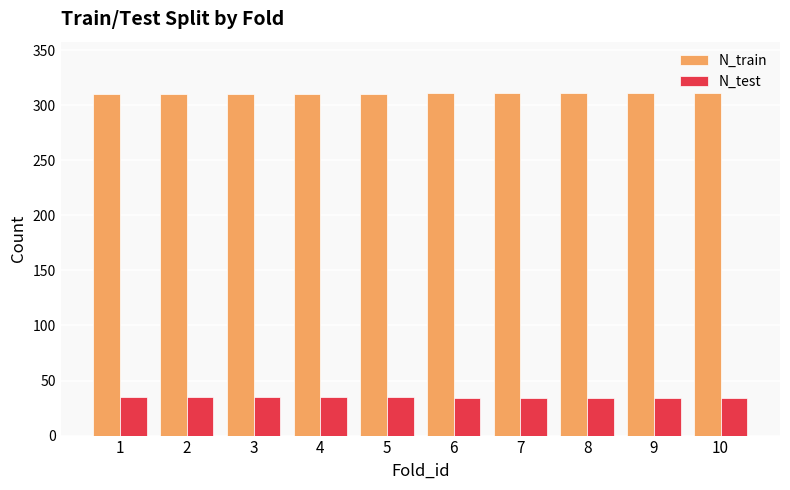

What are all the series names shown in the legend?

N_train, N_test